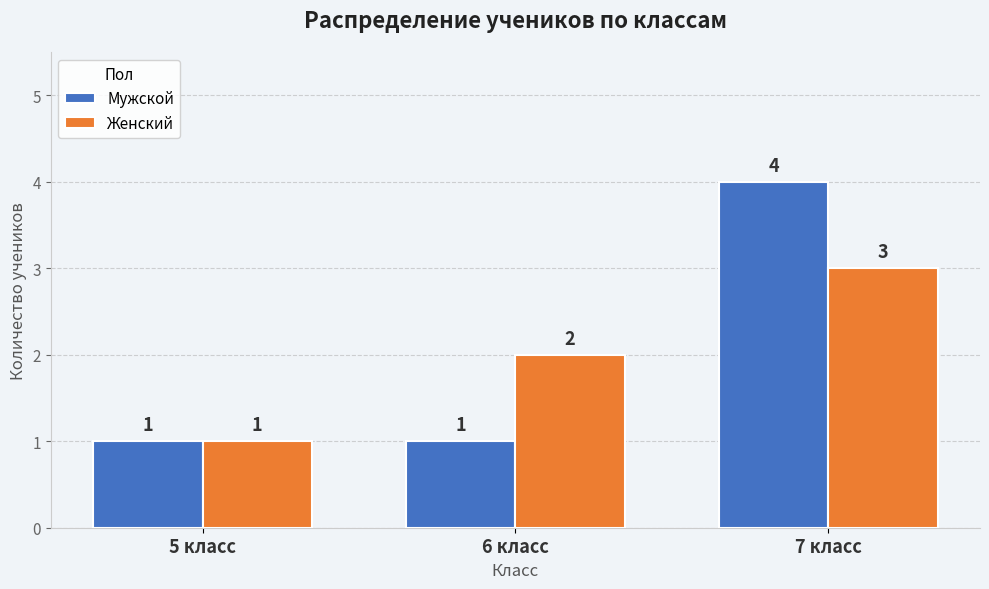

What position from the left is 6 класс?

2